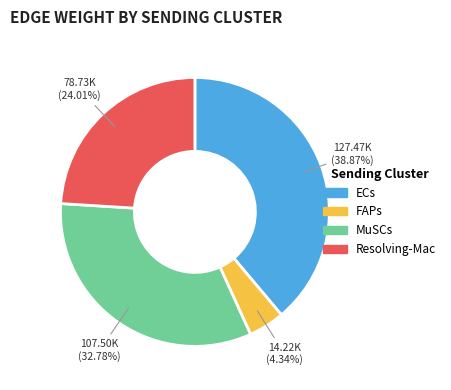

Is there a majority slice in this chart?

No